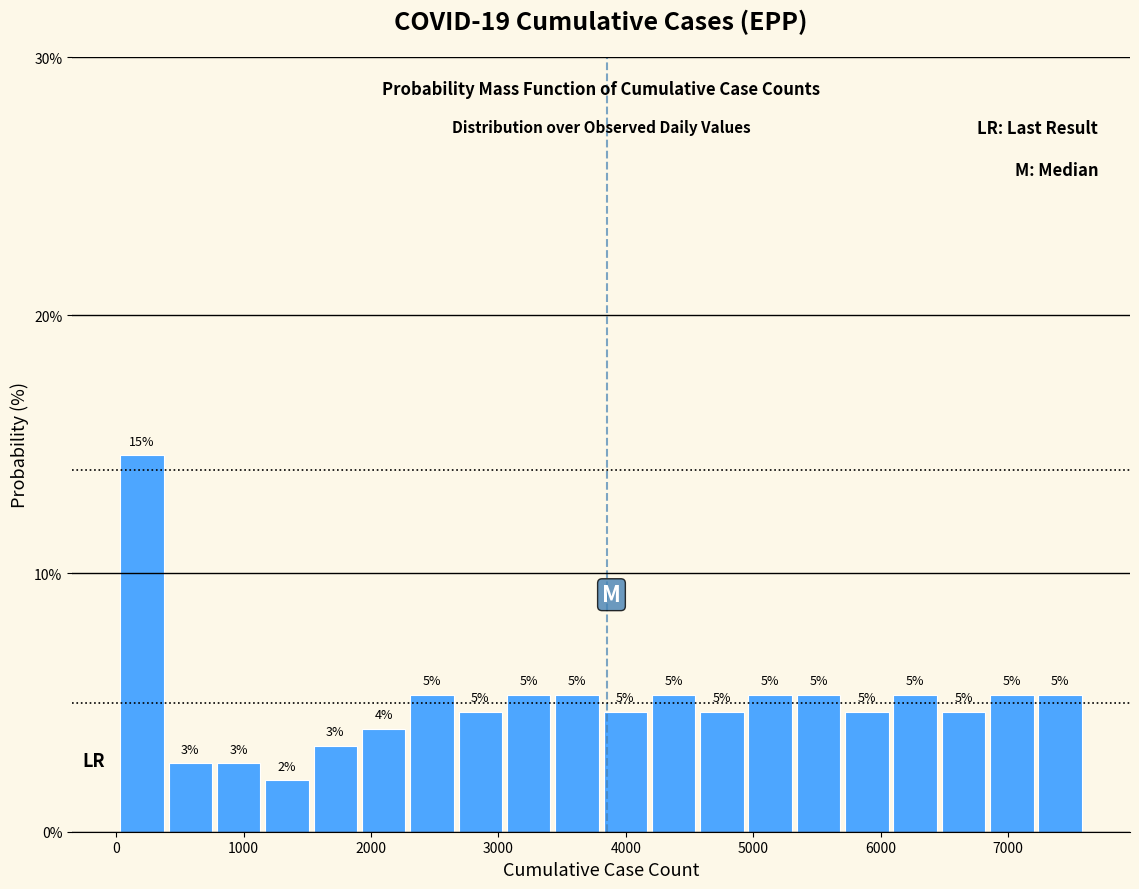

Around what value on the x-axis is the tallest bar? Give the approximate position of its centre, as read against the axis.

200